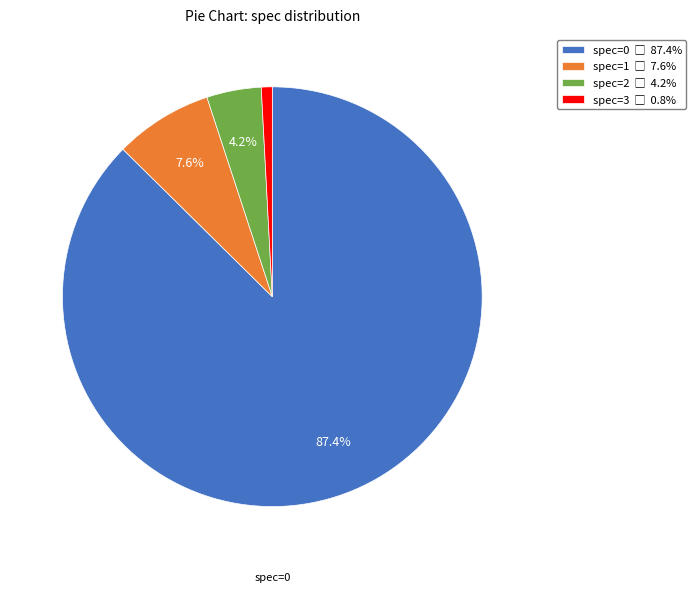

Rank the categories by value from lowest to highest.

spec=3, spec=2, spec=1, spec=0